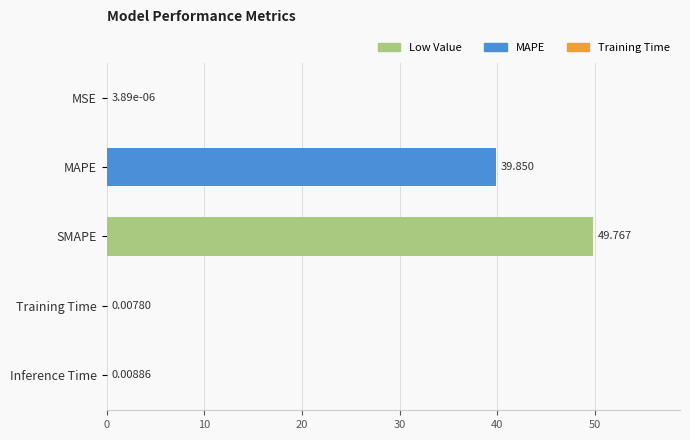

Between MAPE and SMAPE, which is larger?

SMAPE